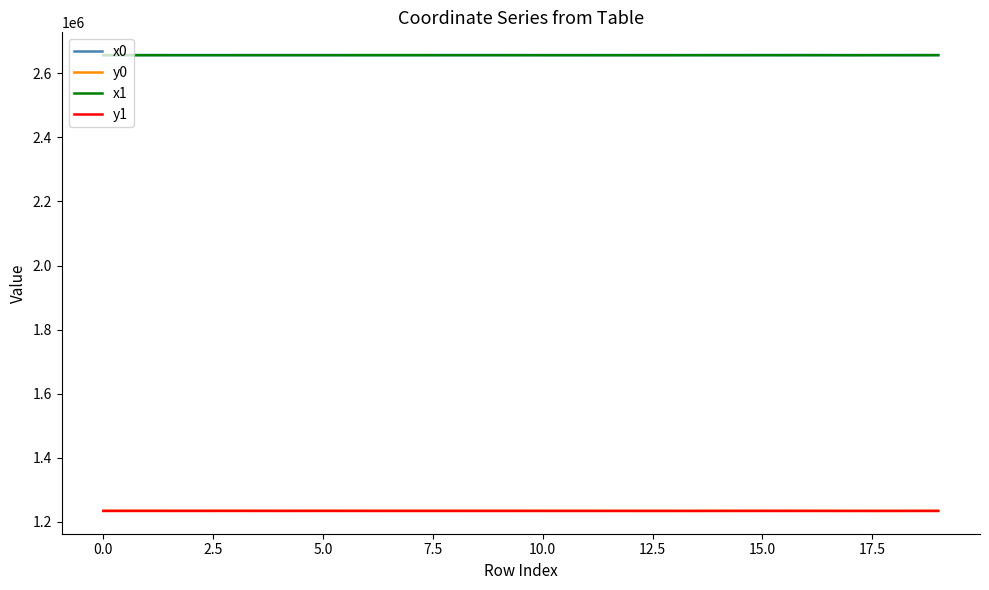

What are all the series names shown in the legend?

x0, y0, x1, y1